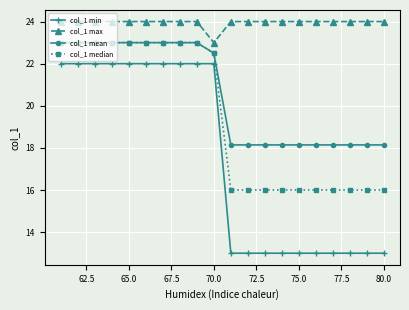

Reading right to left, list all the values displayed in this chart.

col_1 min: 13.0	13.0	13.0	13.0	13.0	13.0	13.0	13.0	13.0	13.0	22.0	22.0	22.0	22.0	22.0	22.0	22.0	22.0	22.0	22.0
col_1 max: 24.0	24.0	24.0	24.0	24.0	24.0	24.0	24.0	24.0	24.0	23.0	24.0	24.0	24.0	24.0	24.0	24.0	24.0	24.0	24.0
col_1 mean: 18.1	18.1	18.1	18.1	18.1	18.1	18.1	18.1	18.1	18.1	22.5	23.0	23.0	23.0	23.0	23.0	23.0	23.0	23.0	23.0
col_1 median: 16.0	16.0	16.0	16.0	16.0	16.0	16.0	16.0	16.0	16.0	22.5	23.0	23.0	23.0	23.0	23.0	23.0	23.0	23.0	23.0